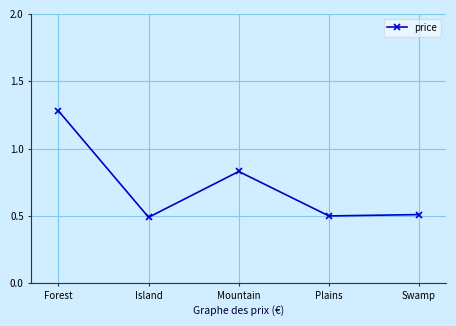

What is the difference between the second highest and minimum values?

0.3